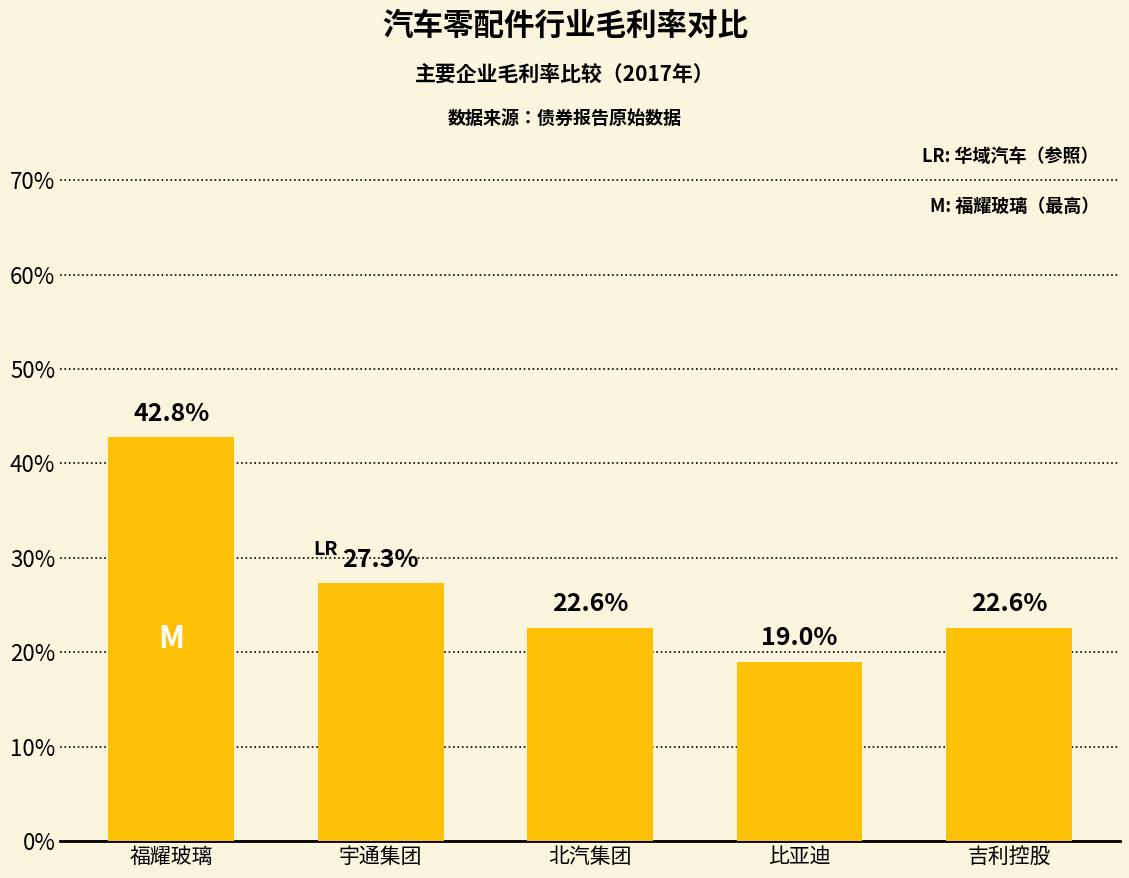

What position from the right is 北汽集团?

3